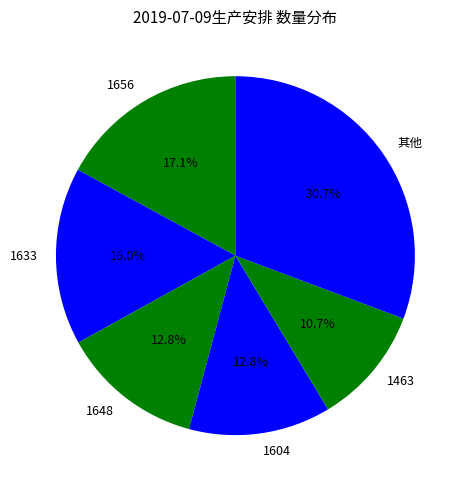

Is the sum of 1633 and 1656 greater than half?

No